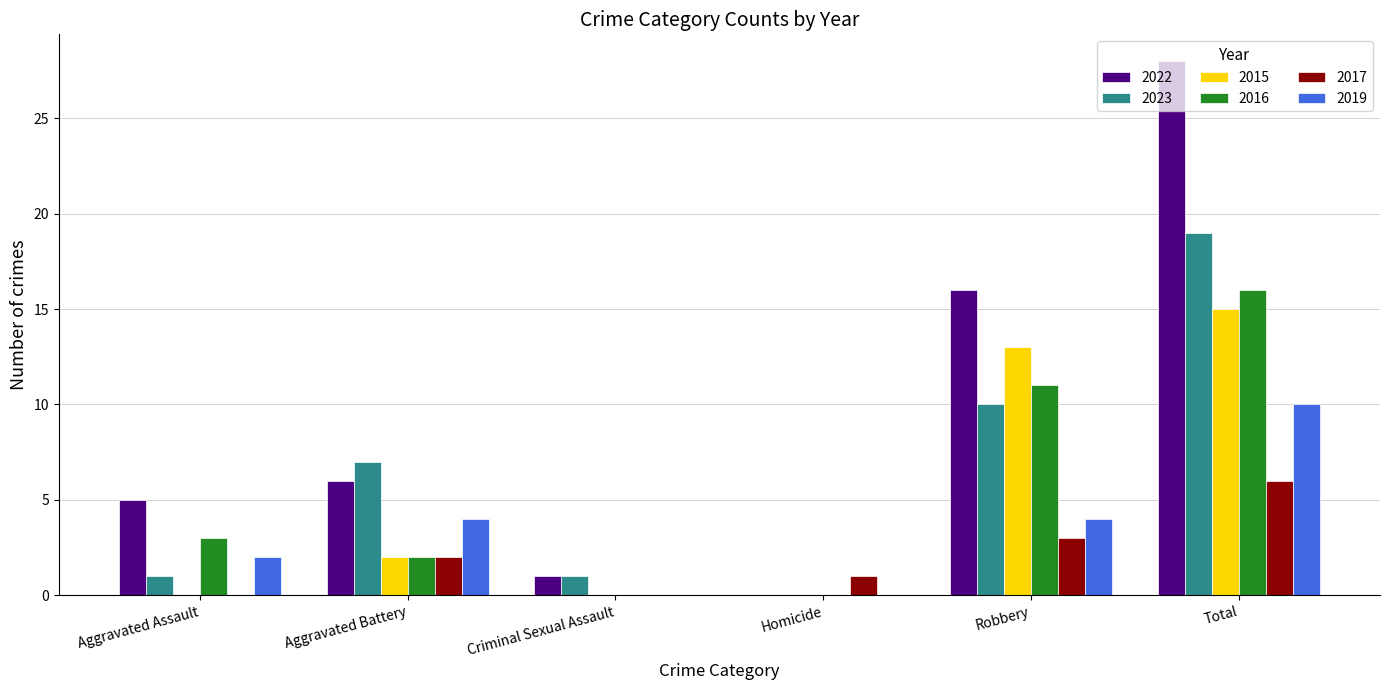

Which series has the largest total across all categories?

2022